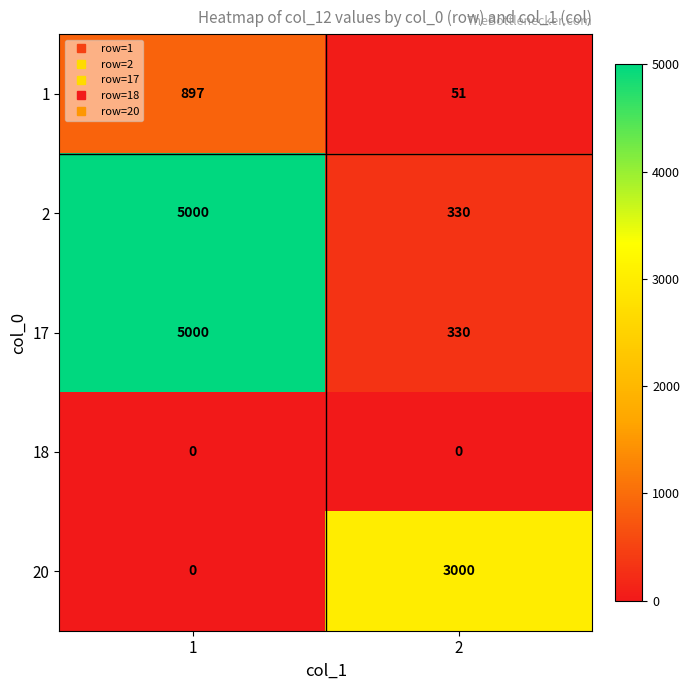

What is the maximum value shown in the chart?

5000